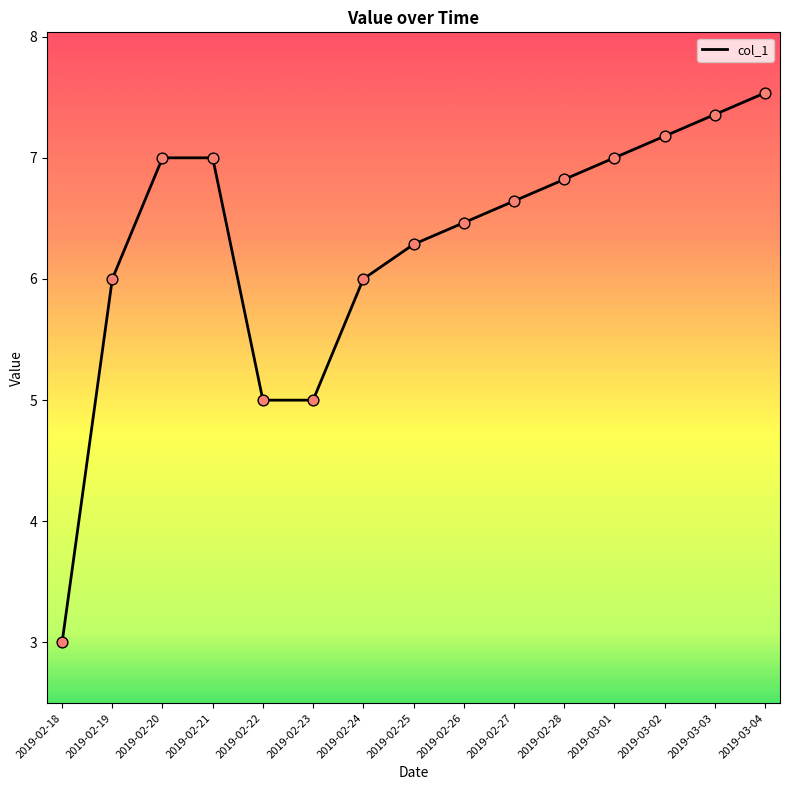

Between 2019-02-27 and 2019-03-02, which is larger?

2019-03-02